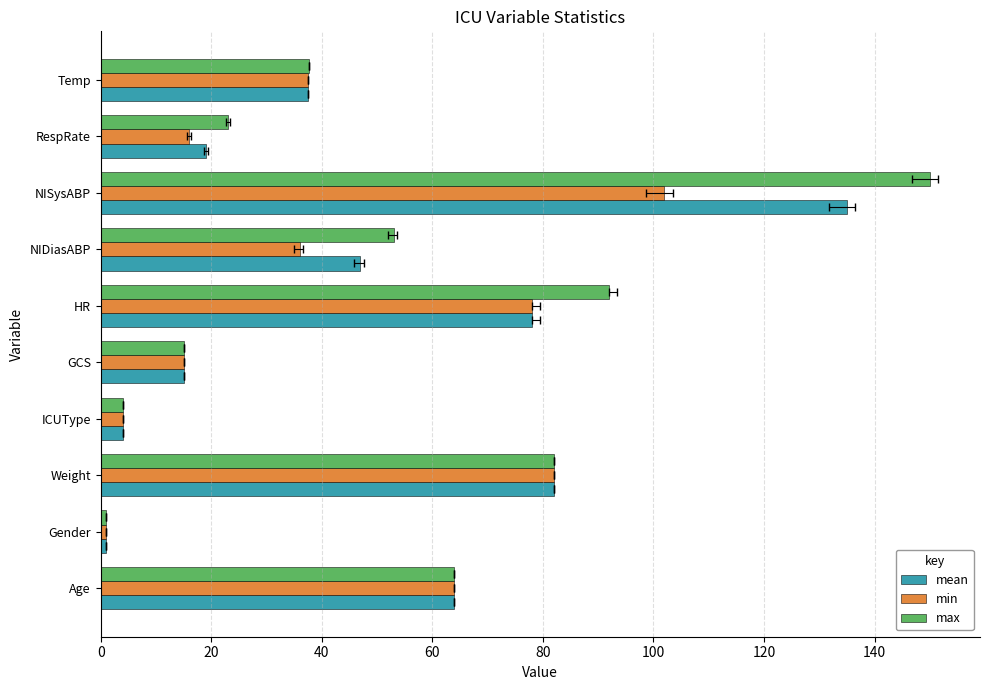

Are the bars horizontal?

Yes